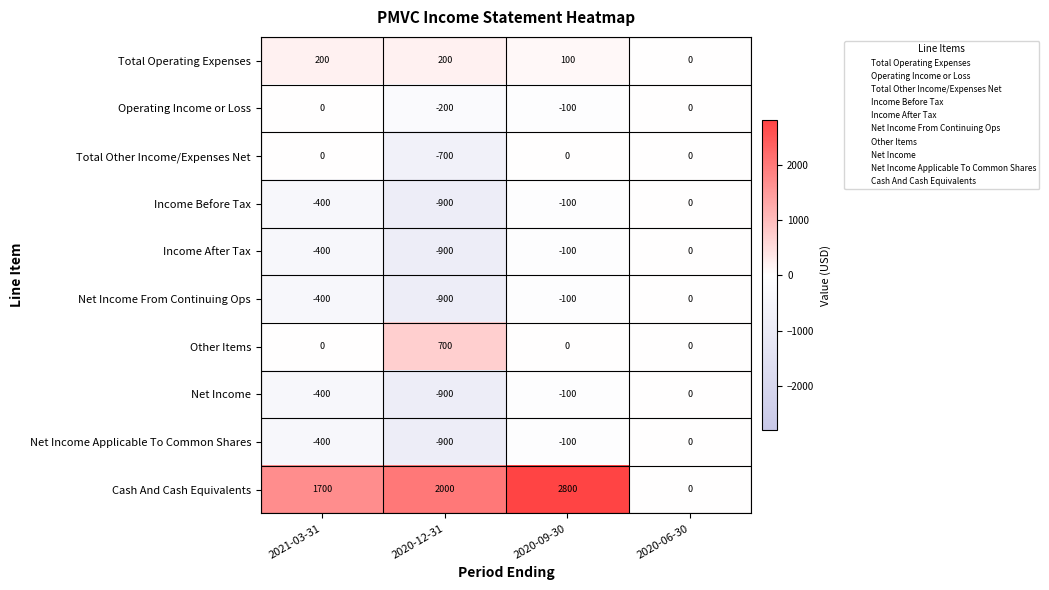

At which category is the sum across all series the highest?

2020-09-30